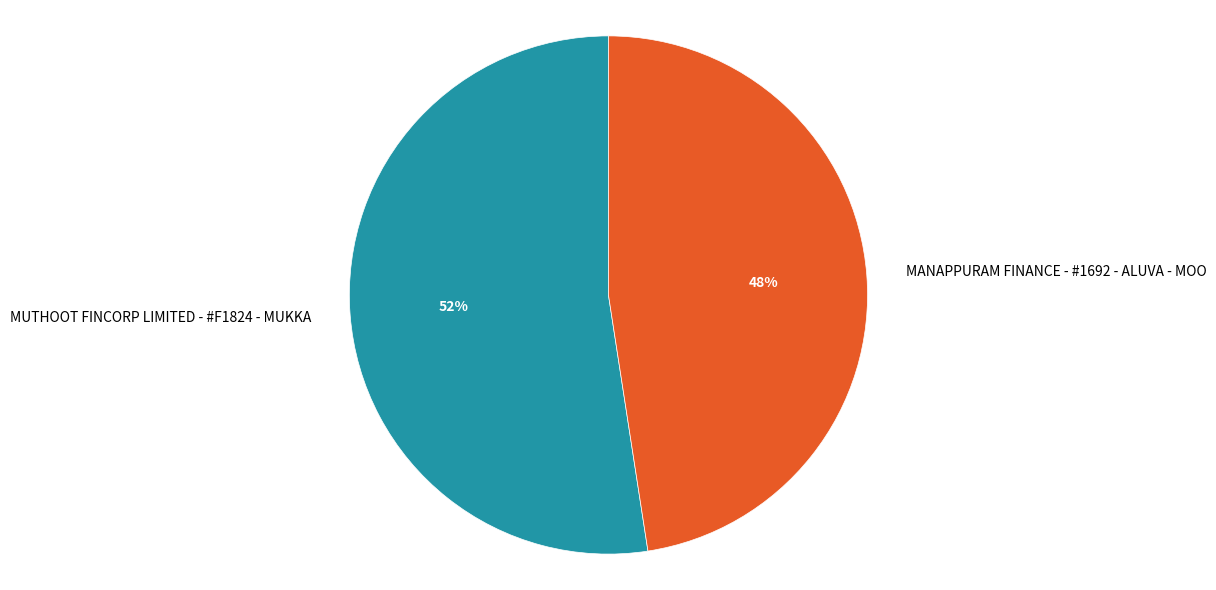

What is the largest slice in the pie chart?

MUTHOOT FINCORP LIMITED - #F1824 - MUKKA